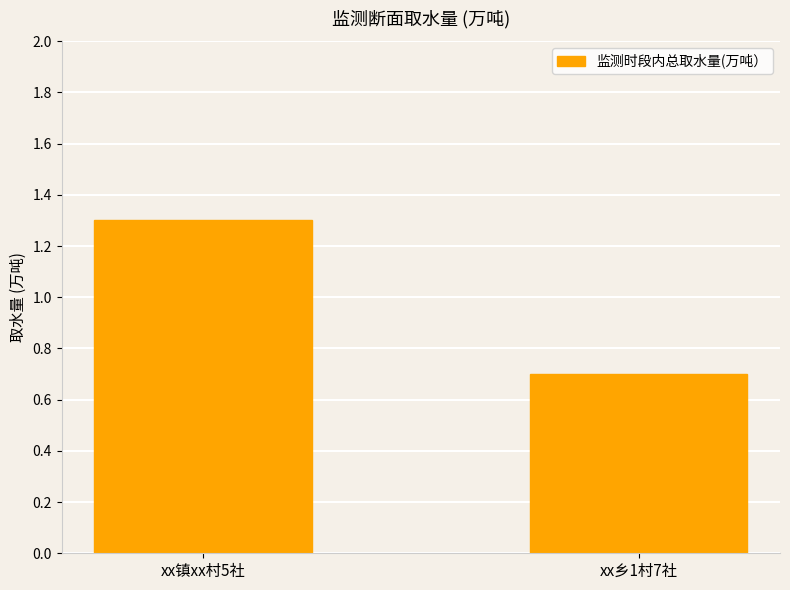

What is the greatest value displayed?

1.3